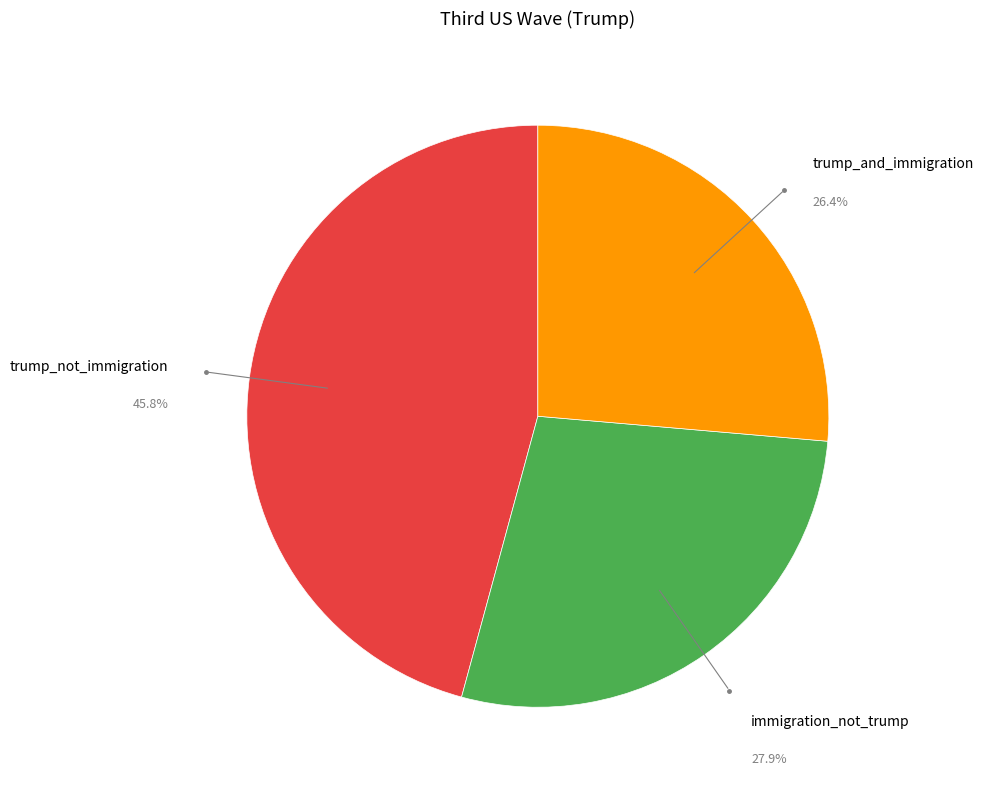

Is there any slice that represents more than half of the pie?

No